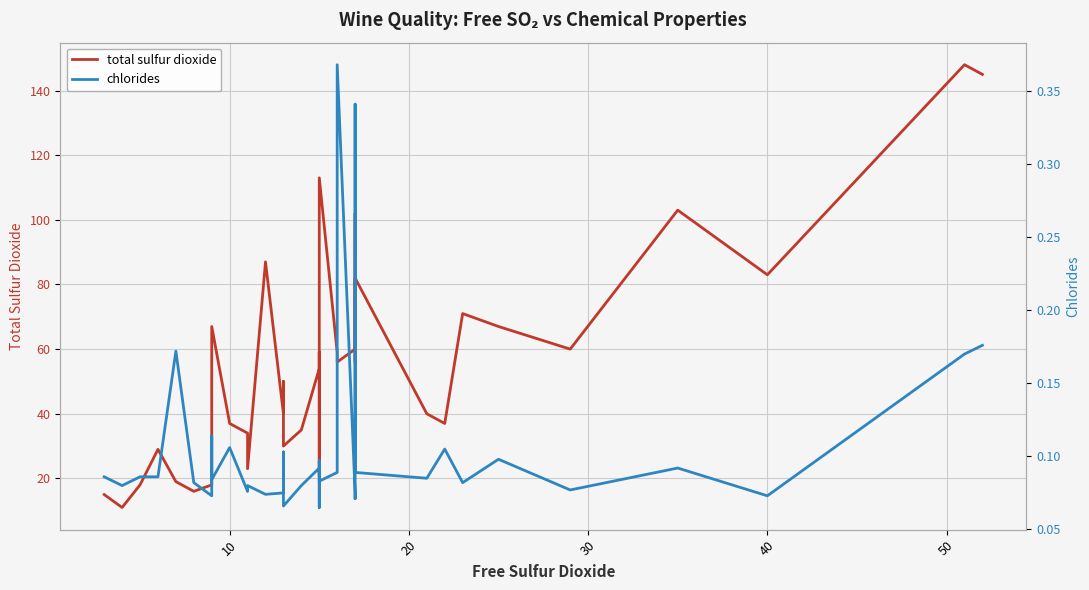

What are all the series names shown in the legend?

total sulfur dioxide, chlorides